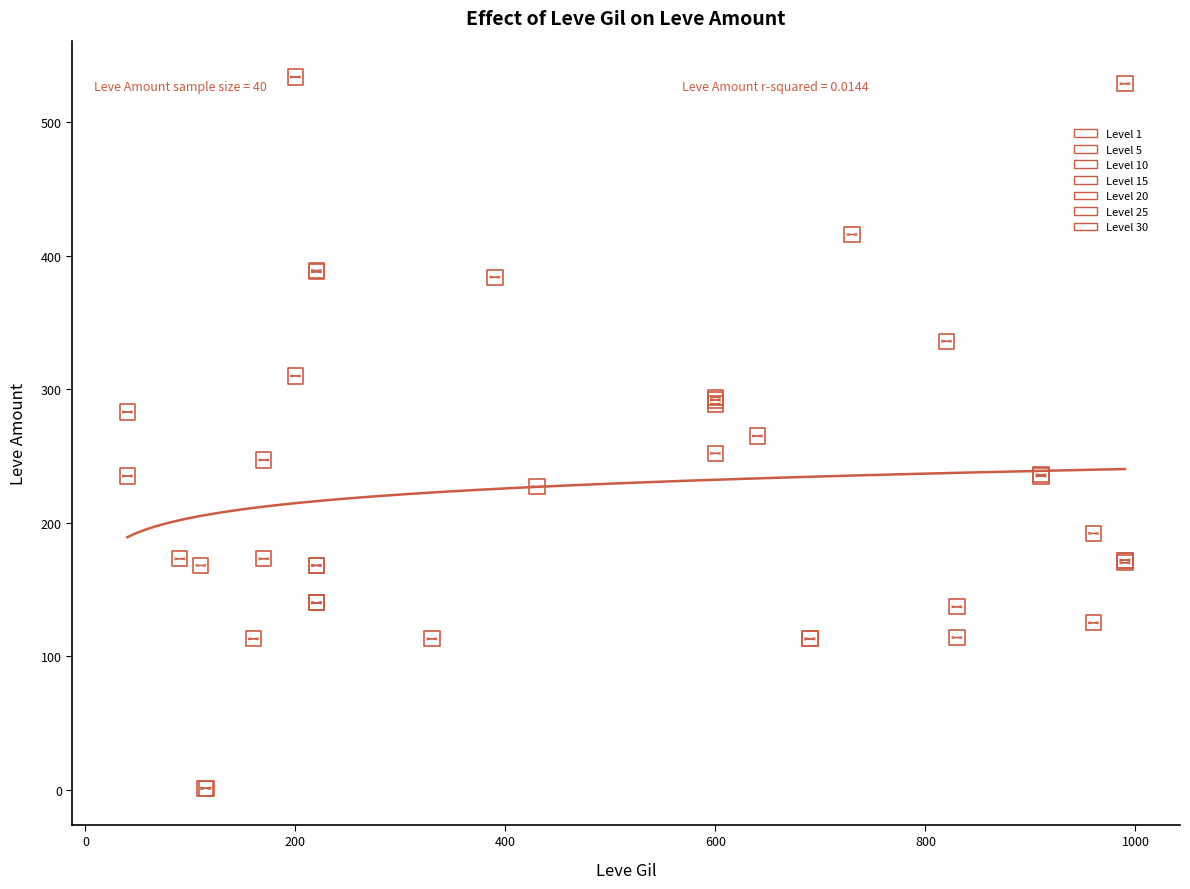

Which series has the widest spread of Y values?

Level 25